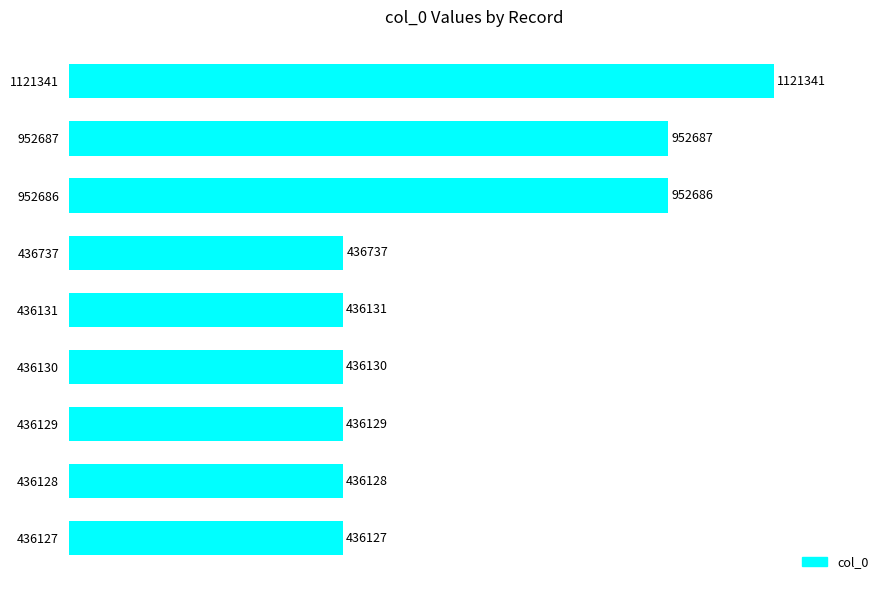

Rank the categories by value from lowest to highest.

436127, 436128, 436129, 436130, 436131, 436737, 952686, 952687, 1121341